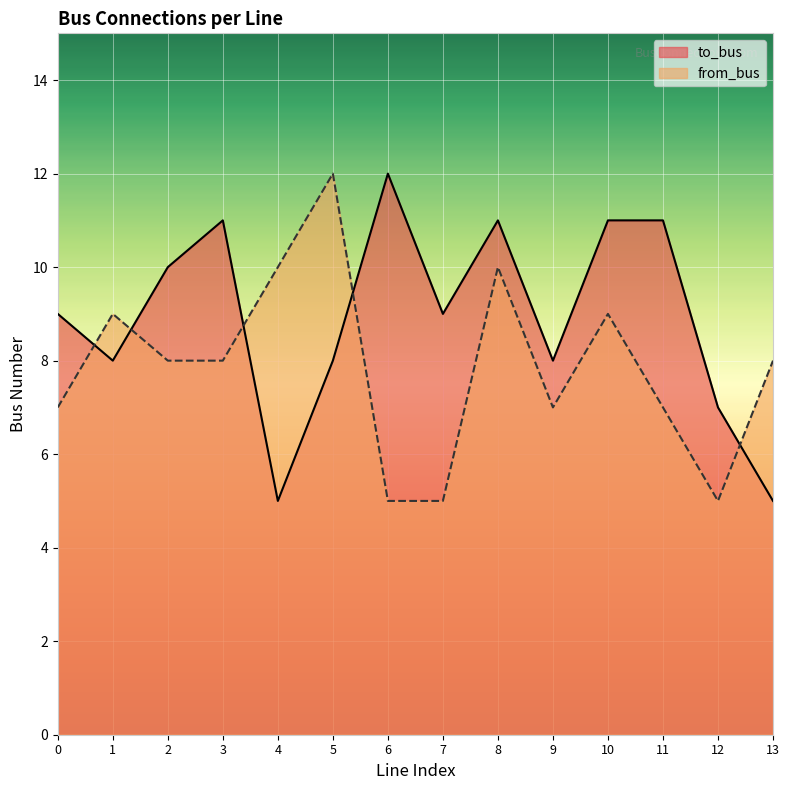

Reading right to left, transcribe all the data shown in this chart.

to_bus: 13=5	12=7	11=11	10=11	9=8	8=11	7=9	6=12	5=8	4=5	3=11	2=10	1=8	0=9
from_bus: 13=8	12=5	11=7	10=9	9=7	8=10	7=5	6=5	5=12	4=10	3=8	2=8	1=9	0=7